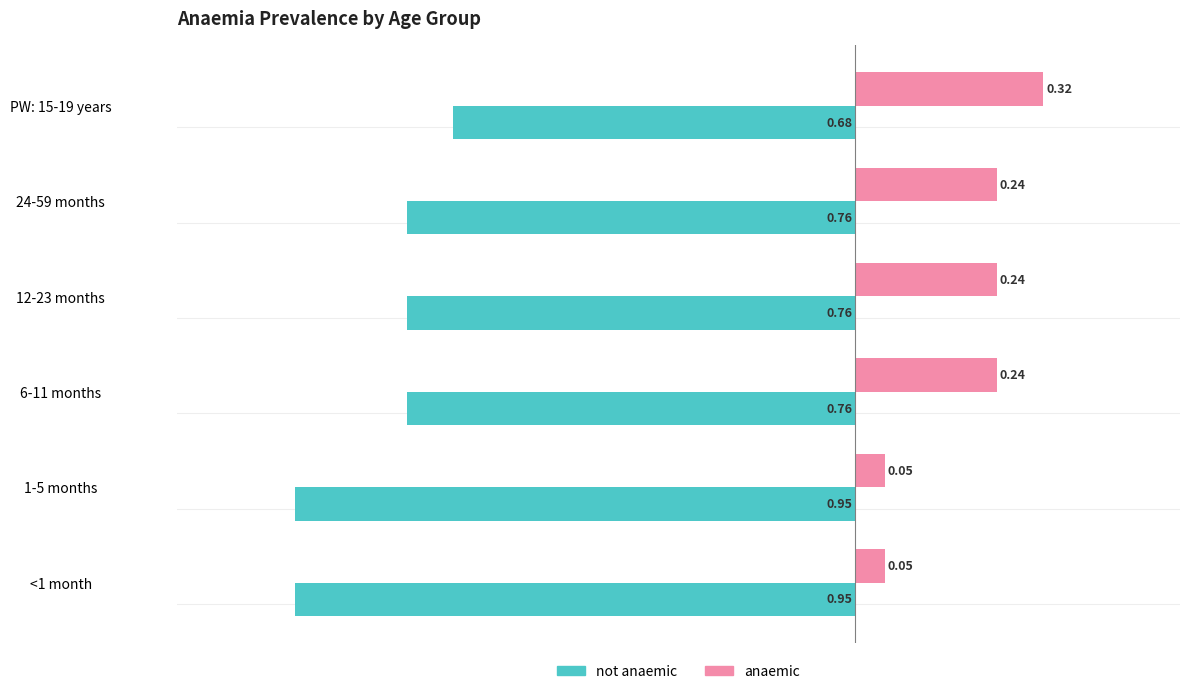

Which series has the largest total across all categories?

anaemic